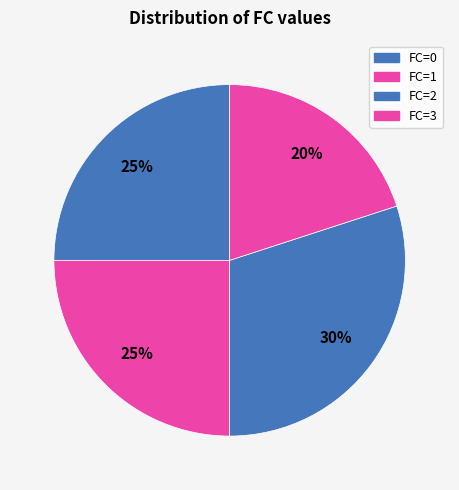

Count the number of slices in the pie.

4